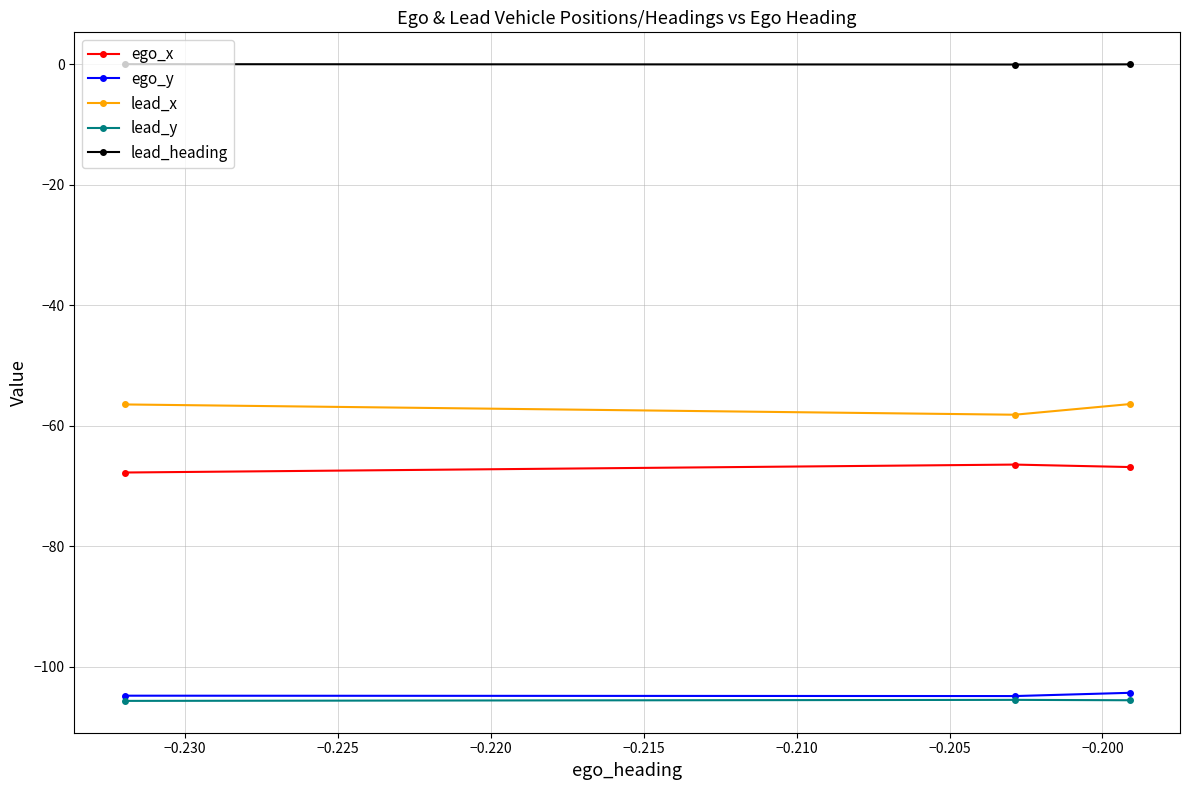

What is the lowest value of the lead_x series?

-58.2